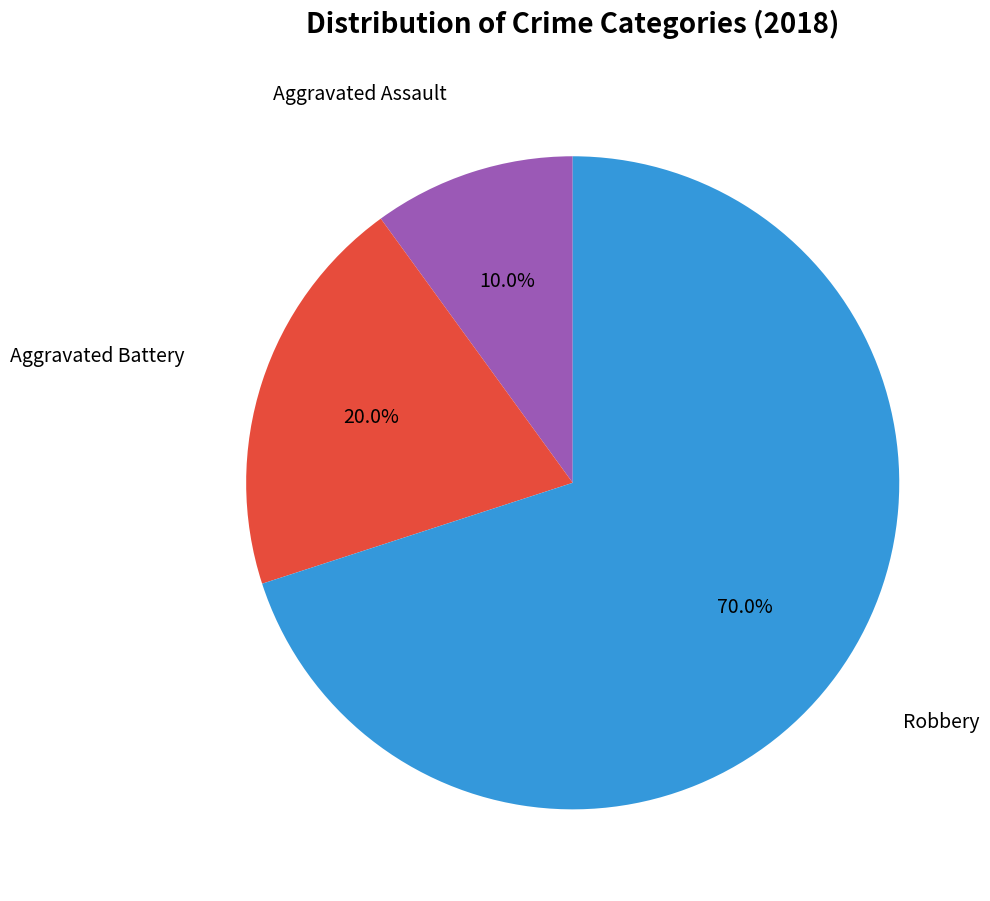

Count the number of slices in the pie.

3